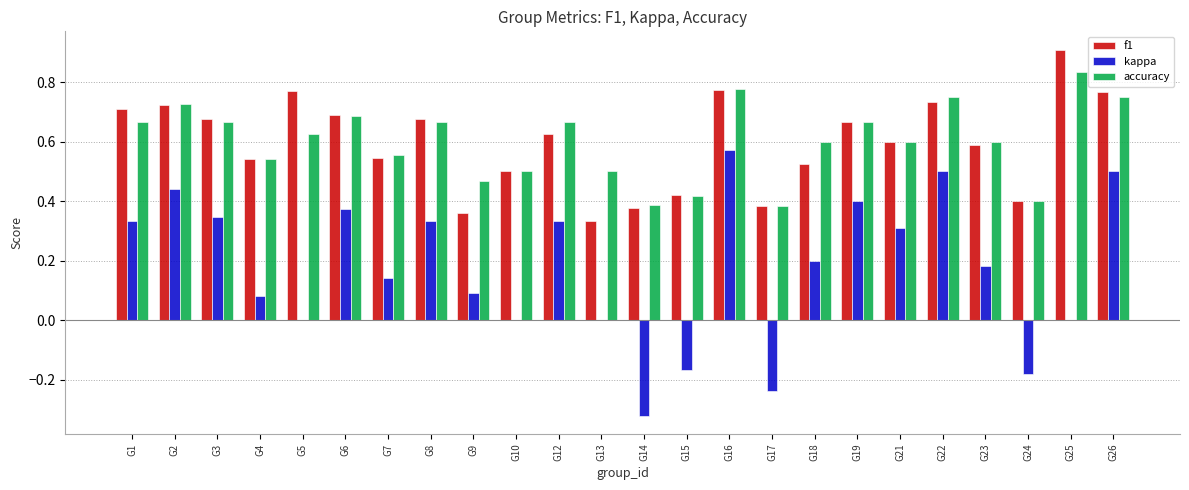

Is the value of kappa at G6 greater than the value of f1 at G1?

No